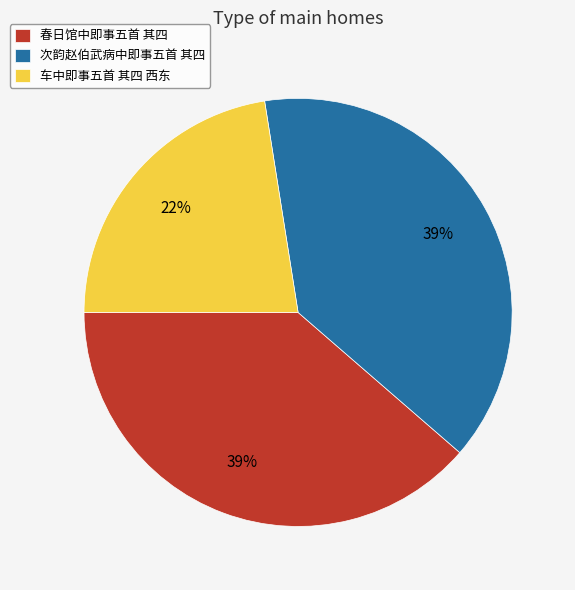

Which has a higher value, 春日馆中即事五首 其四 or 车中即事五首 其四 西东?

春日馆中即事五首 其四